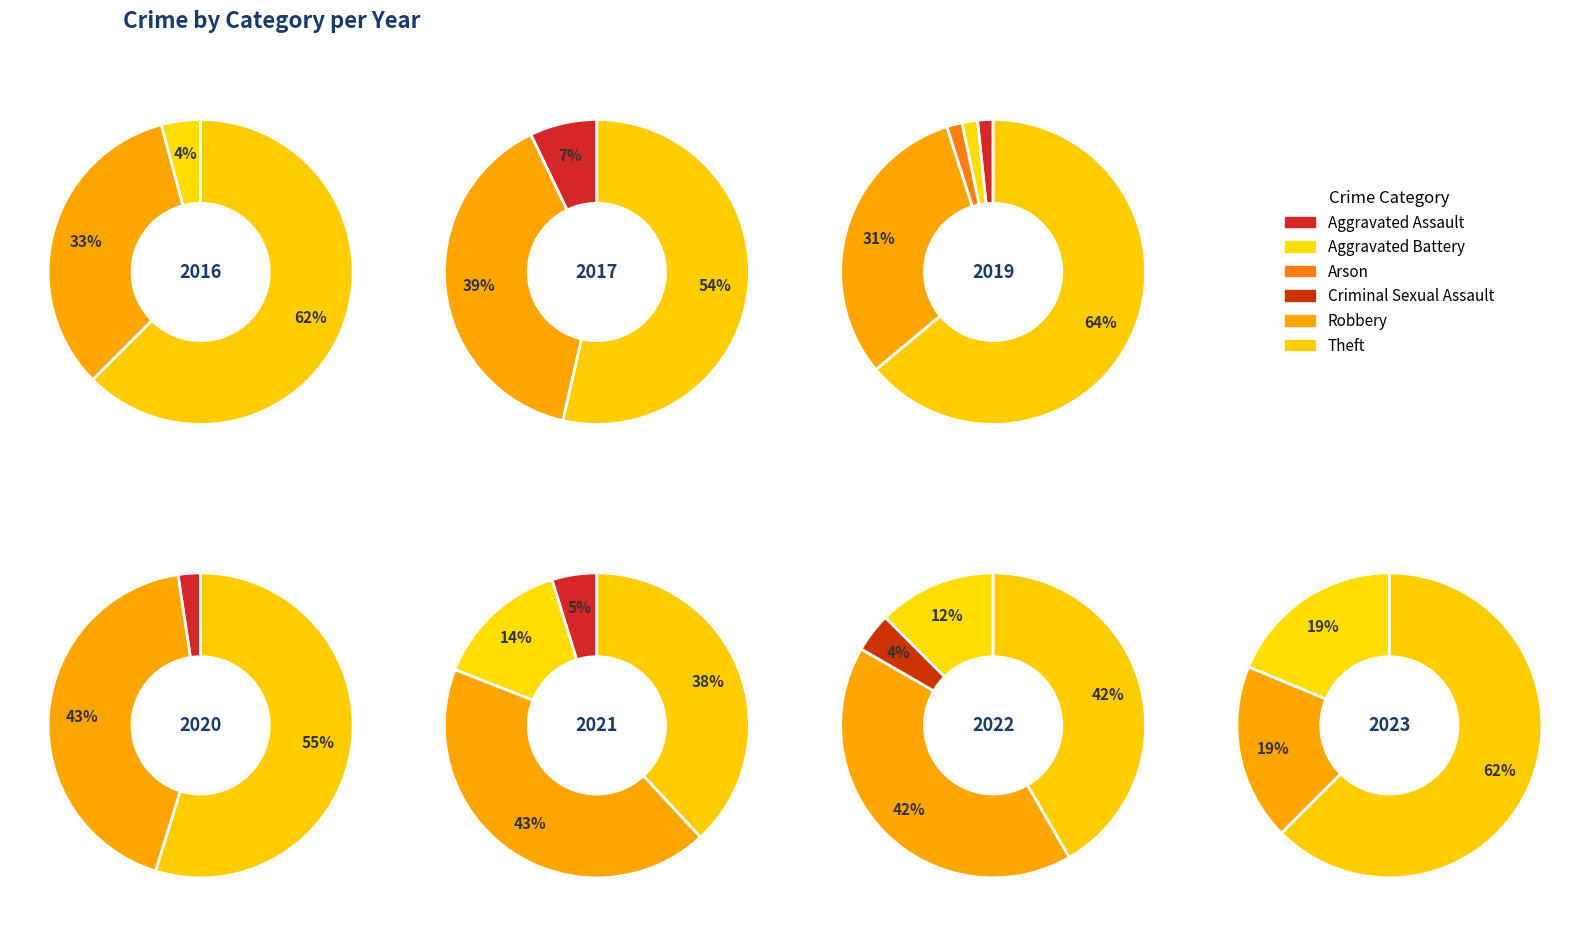

Is it true that Aggravated Assault is 2% of the pie?

True